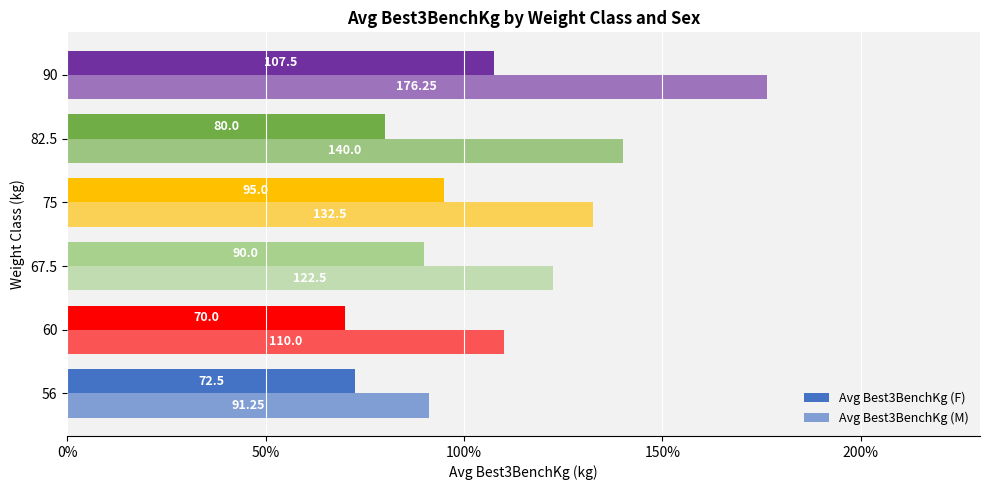

How many values in the Avg Best3BenchKg (M) series exceed 132?

3